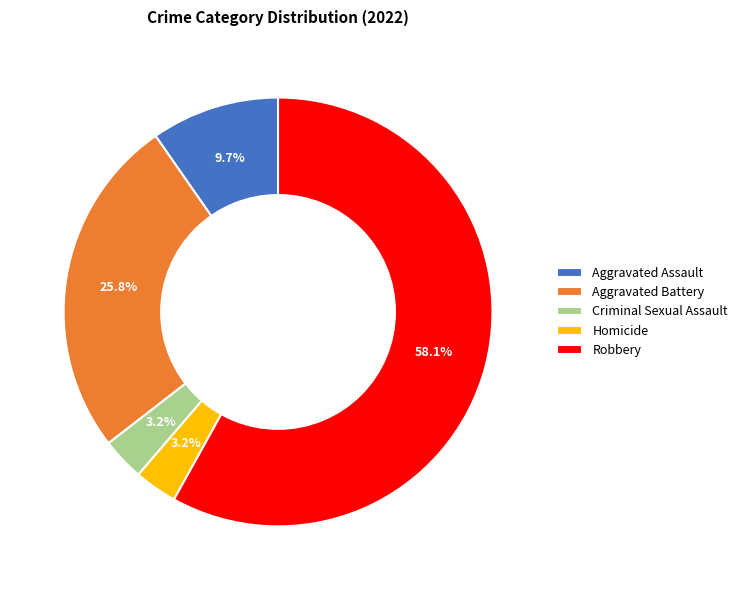

The Robbery slice represents 58% of the pie. True or false?

True